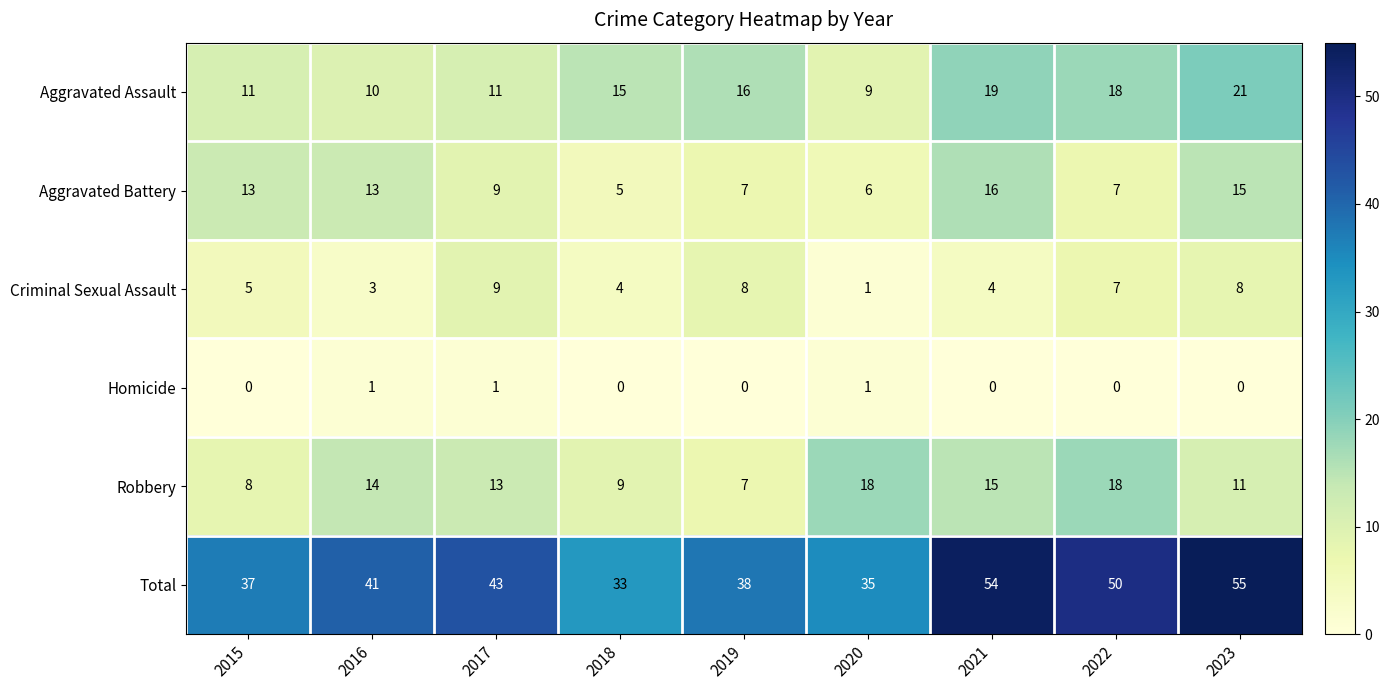

How many Criminal Sexual Assault values are between 4 and 8?

6